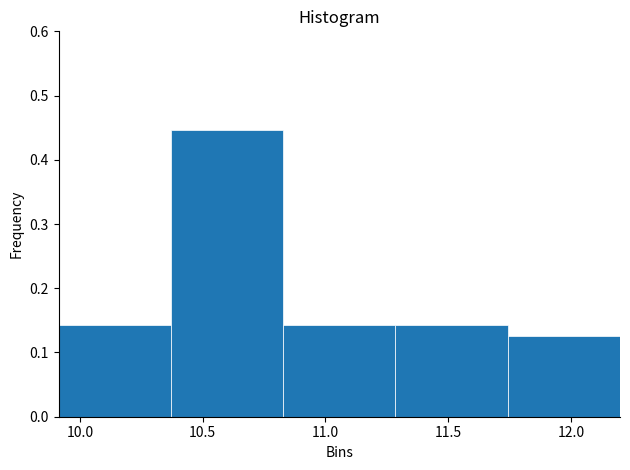

Reading left to right, list every bar in this chart as the range it spans on the x-axis followed by its height. Neither the bar edges nor the heights are printed on the chart, so give them approximately, as read against the axes.

9.90 to 10.35: 0.14
10.35 to 10.85: 0.45
10.85 to 11.30: 0.14
11.30 to 11.75: 0.14
11.75 to 12.20: 0.13